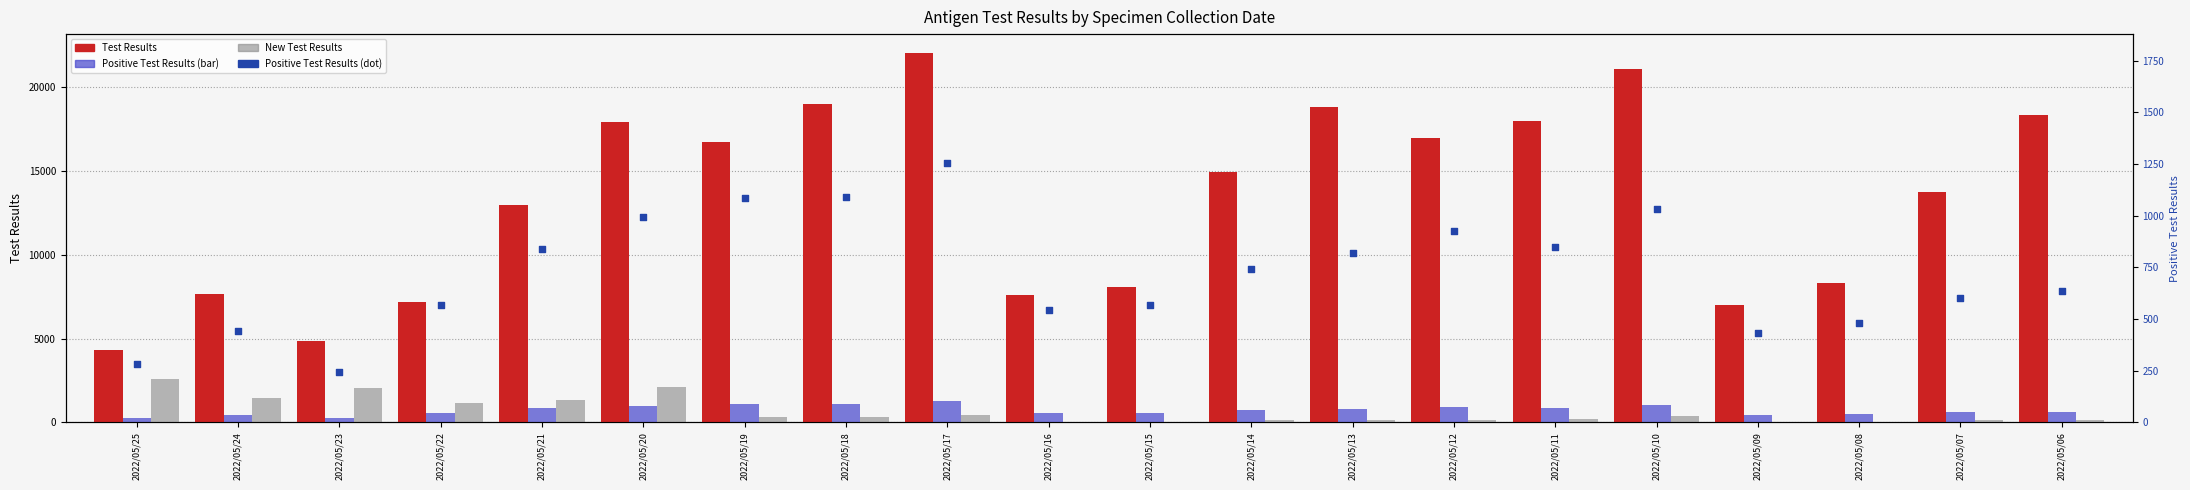

What is the total value across all series at 2022/05/16?

8733